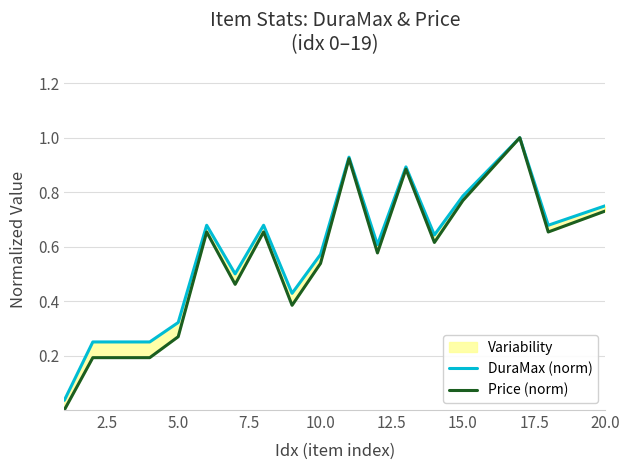

Is this an area chart (filled region under the line)?

No